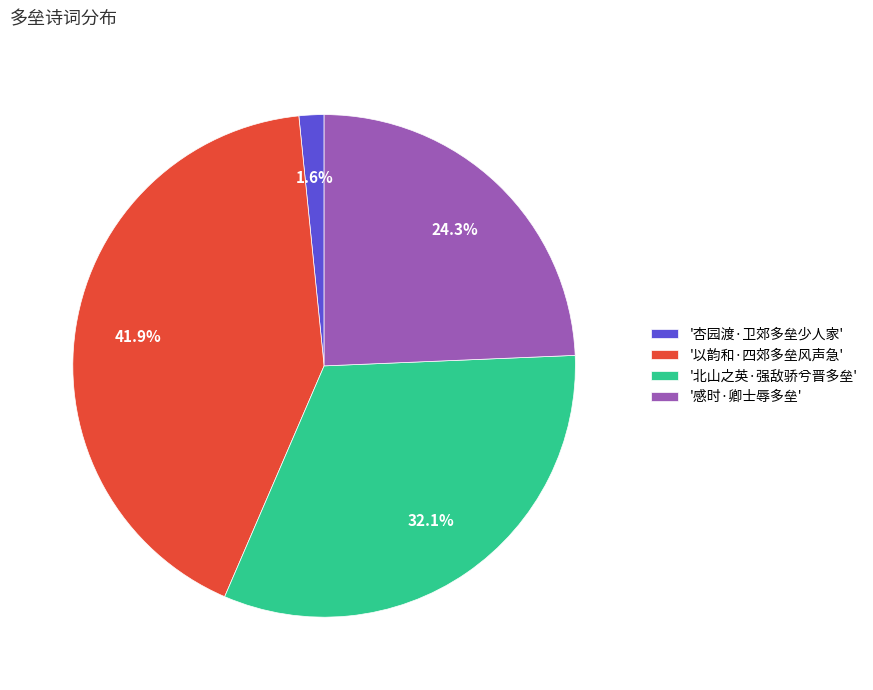

Rank the categories by value from highest to lowest.

'以韵和·四郊多垒风声急', '北山之英·强敌骄兮晋多垒', '感时·卿士辱多垒', '杏园渡·卫郊多垒少人家'